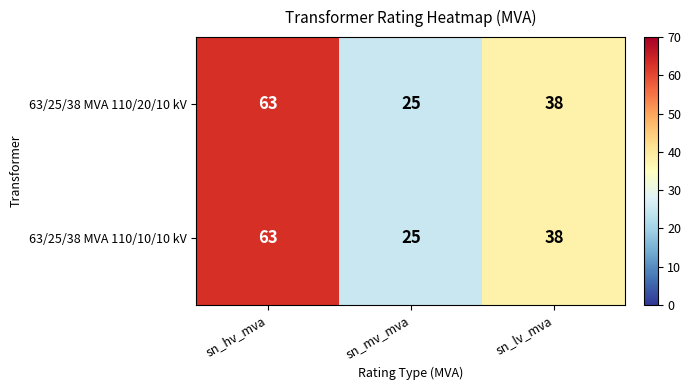

Where does the 63/25/38 MVA 110/20/10 kV series first go above 38?

sn_hv_mva